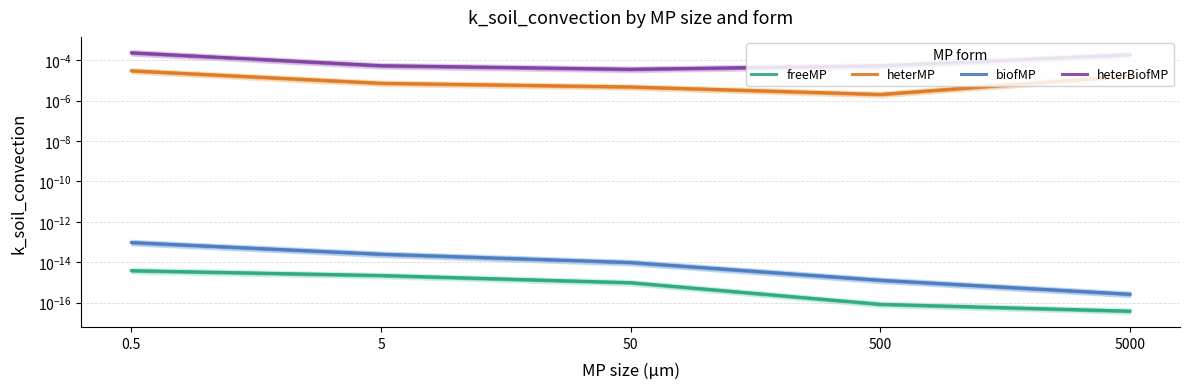

True or false: heterBiofMP and heterMP cross at least once.

False